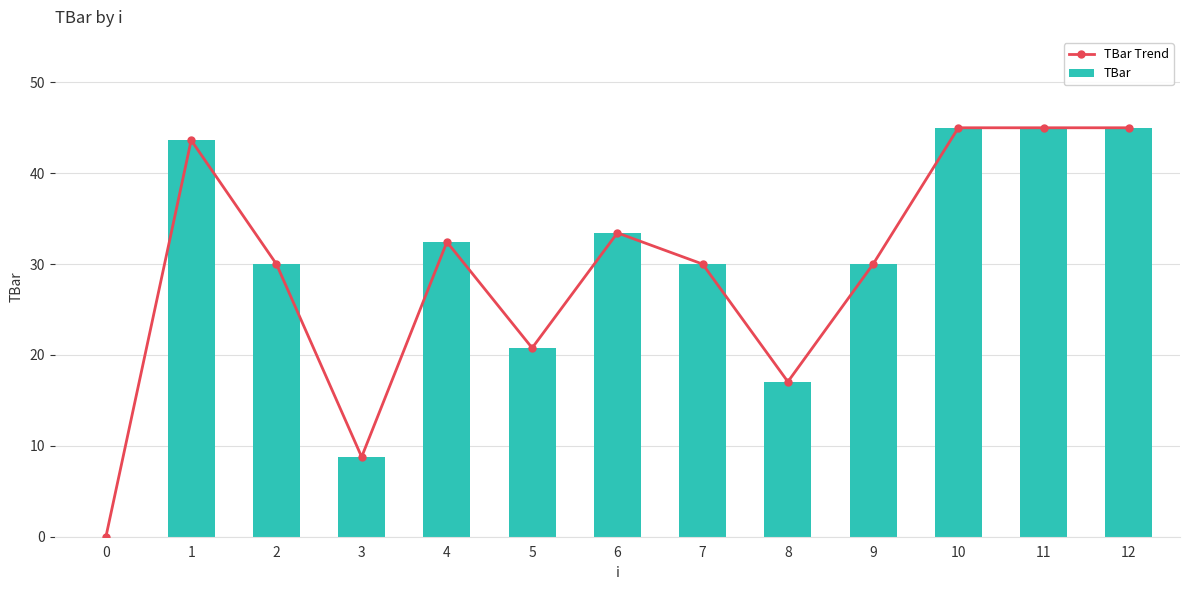

Reading right to left, transcribe all the data shown in this chart.

TBar Trend: 12=45.0	11=45.0	10=45.0	9=30.0	8=17.1	7=30.0	6=33.4	5=20.8	4=32.4	3=8.8	2=30.0	1=43.6	0=0.0
TBar: 12=45.0	11=45.0	10=45.0	9=30.0	8=17.1	7=30.0	6=33.4	5=20.8	4=32.4	3=8.8	2=30.0	1=43.6	0=0.0